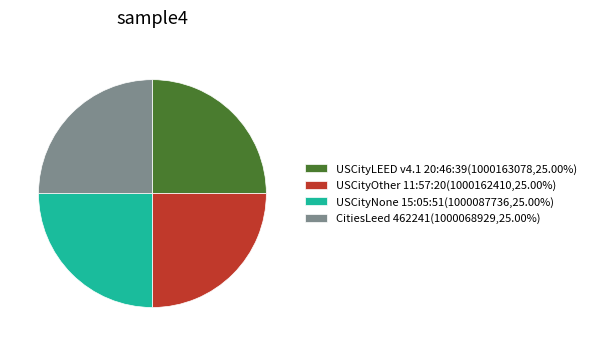

How many slices are in this pie chart?

4